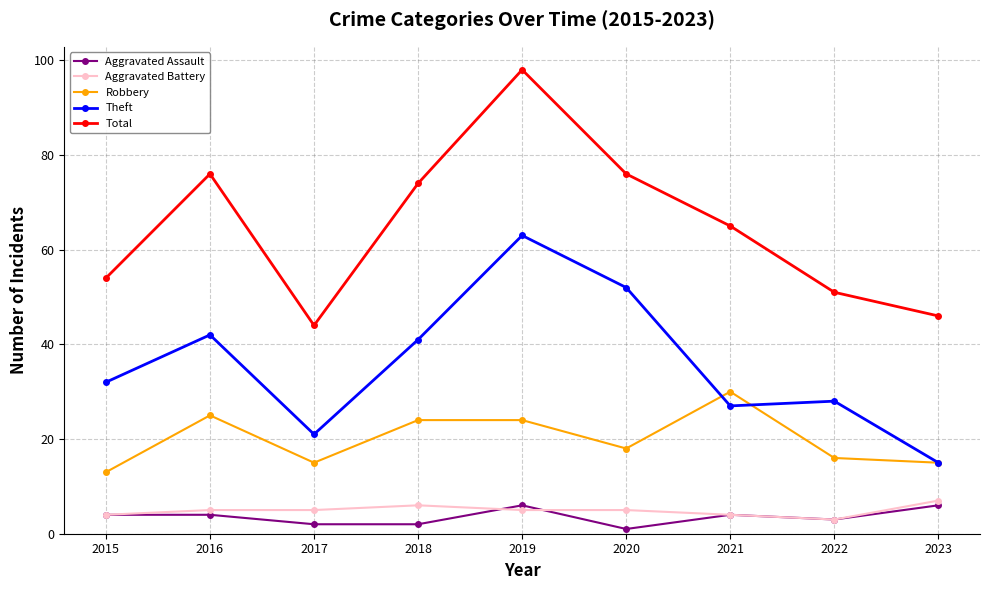

The value of Robbery at 2022 is 16. True or false?

True